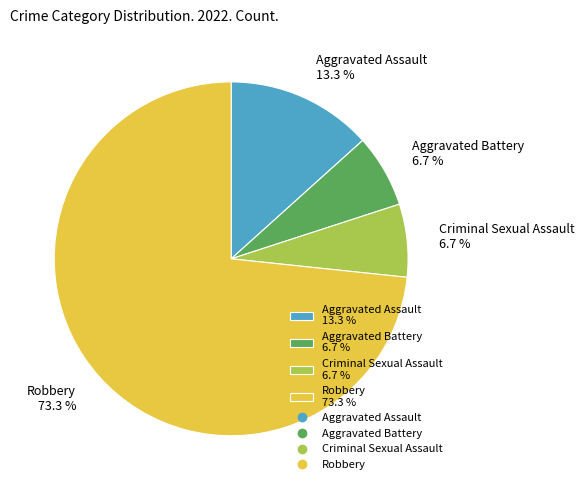

What percentage is NOT represented by Aggravated Battery 6.7 %?

93.3%